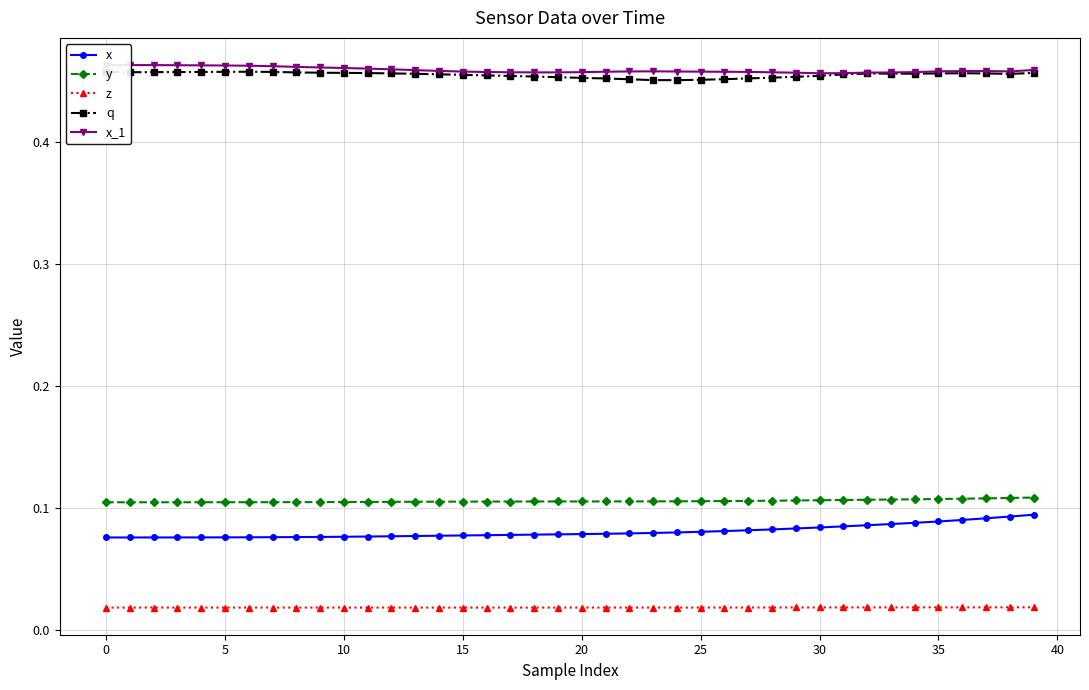

True or false: y and x_1 cross at least once.

False